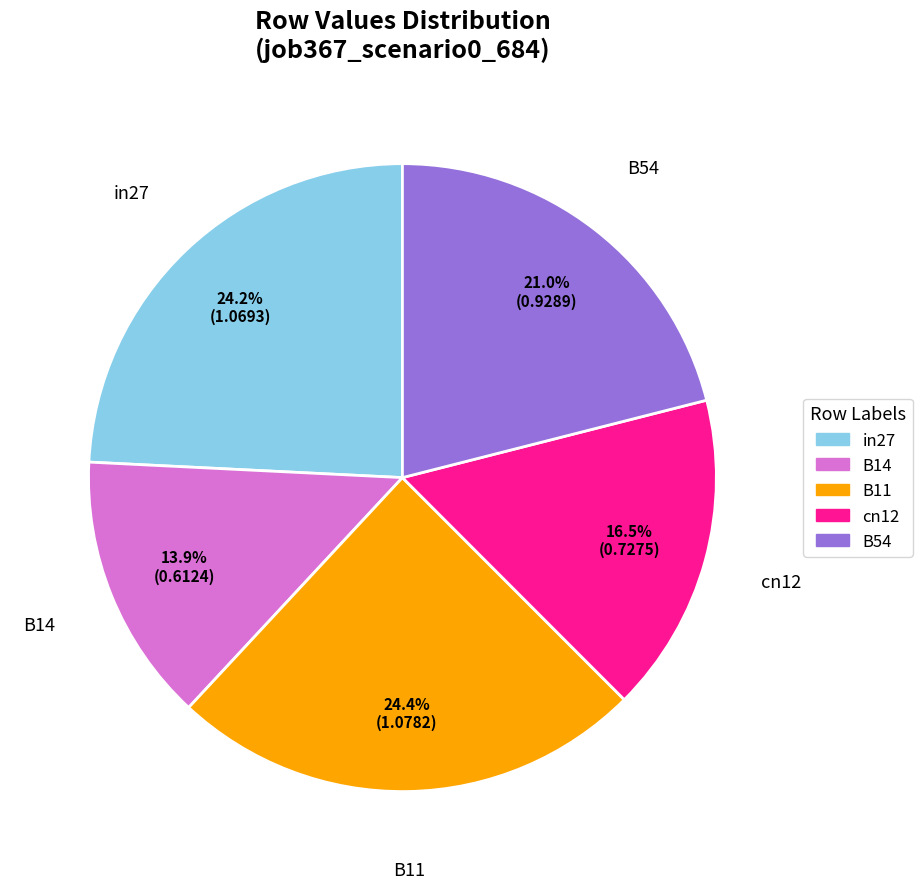

How many slices are in this pie chart?

5